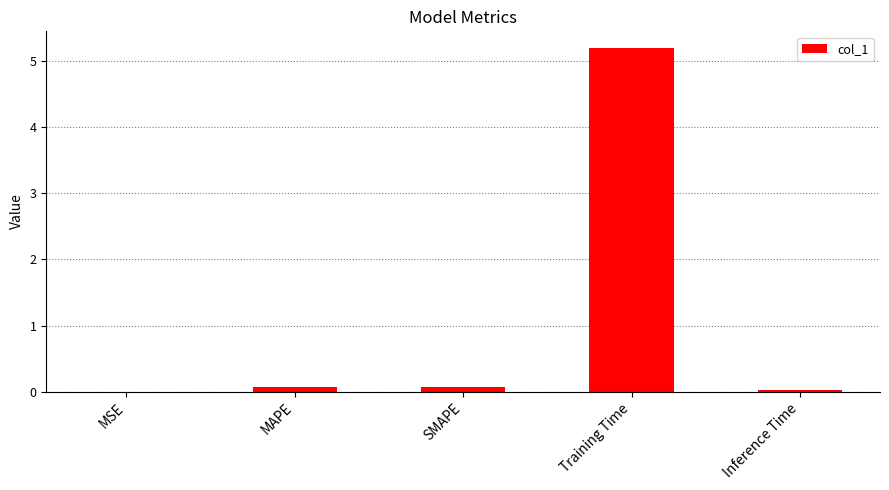

The value at MAPE is 0.1. True or false?

True